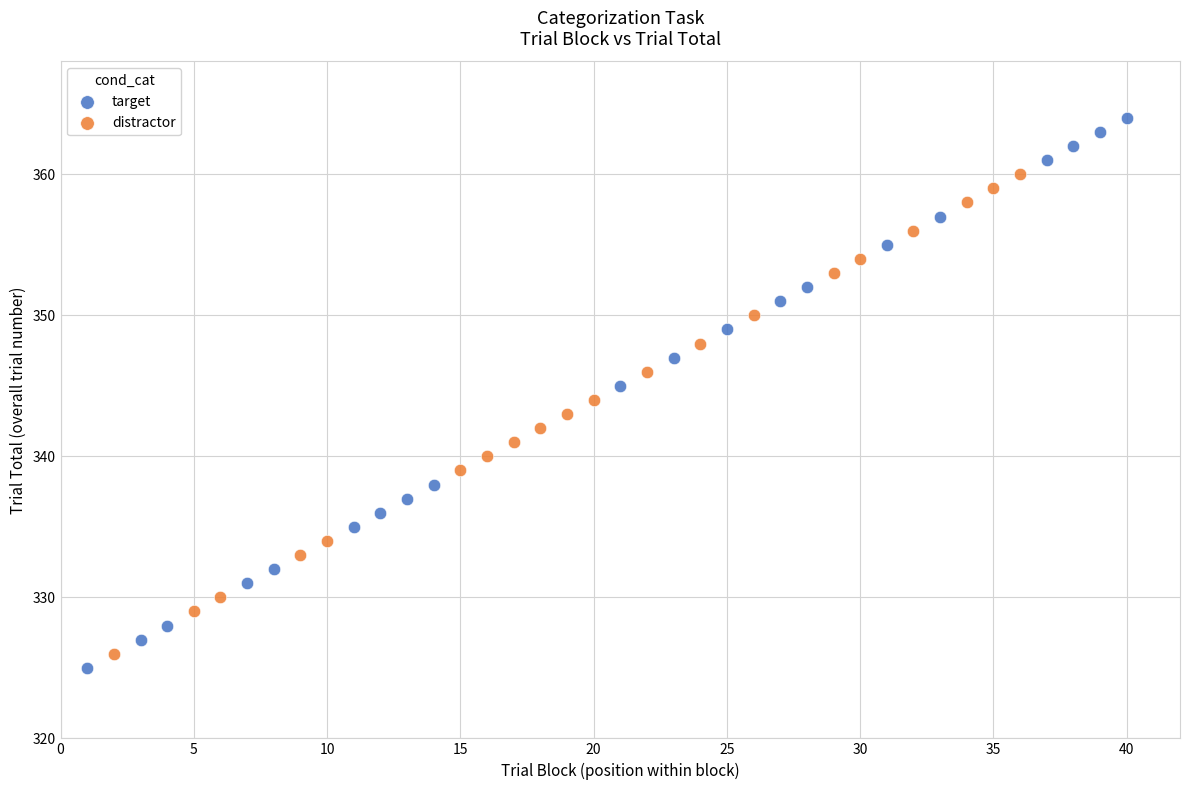

Which series reaches the maximum Y coordinate?

target